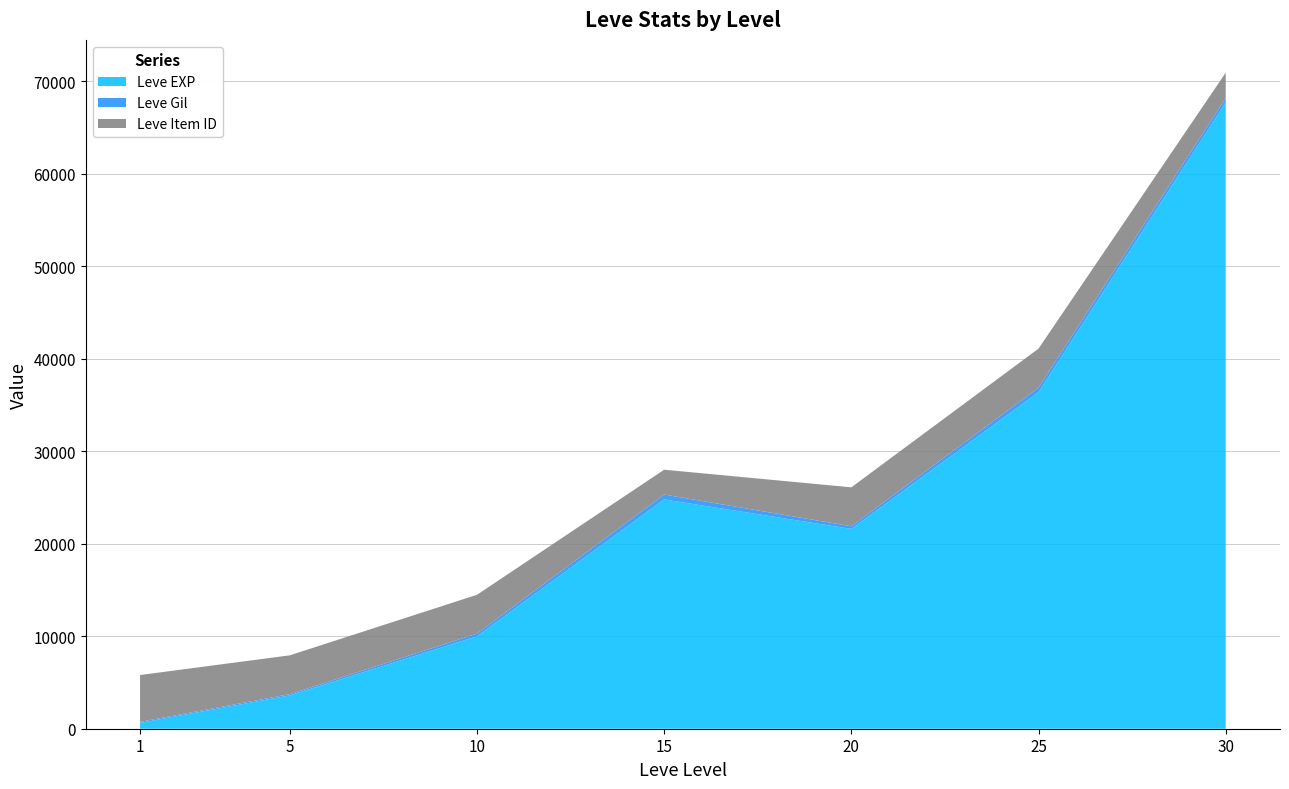

At which category is the sum across all series the highest?

30